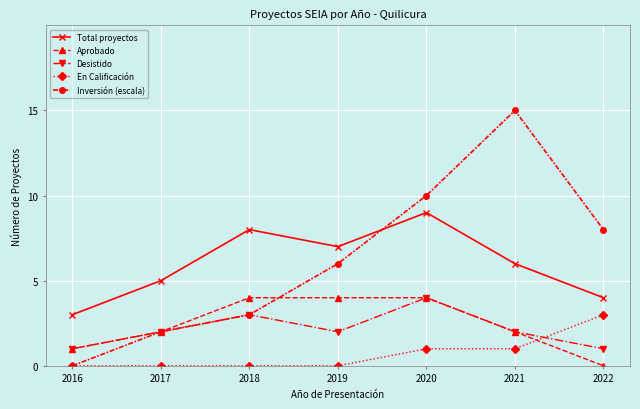

How many data points does each series have?

7